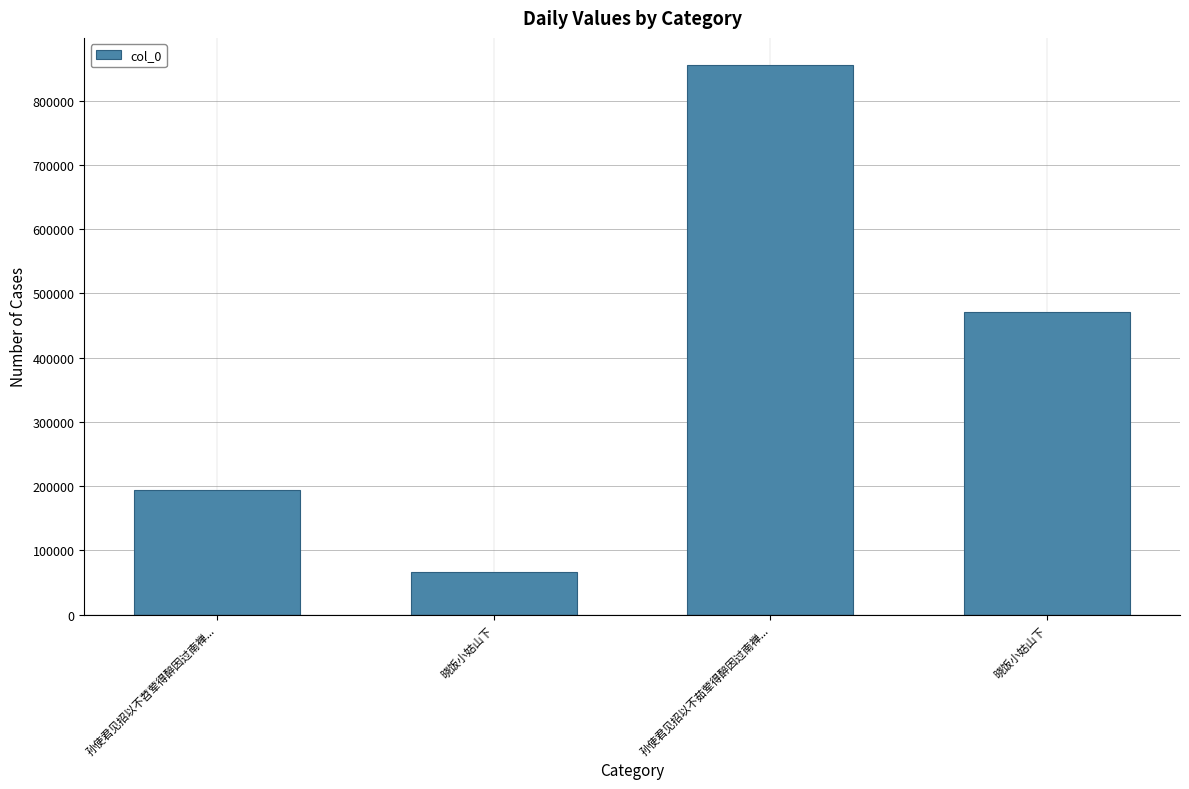

What is the sum of all values?

1586286